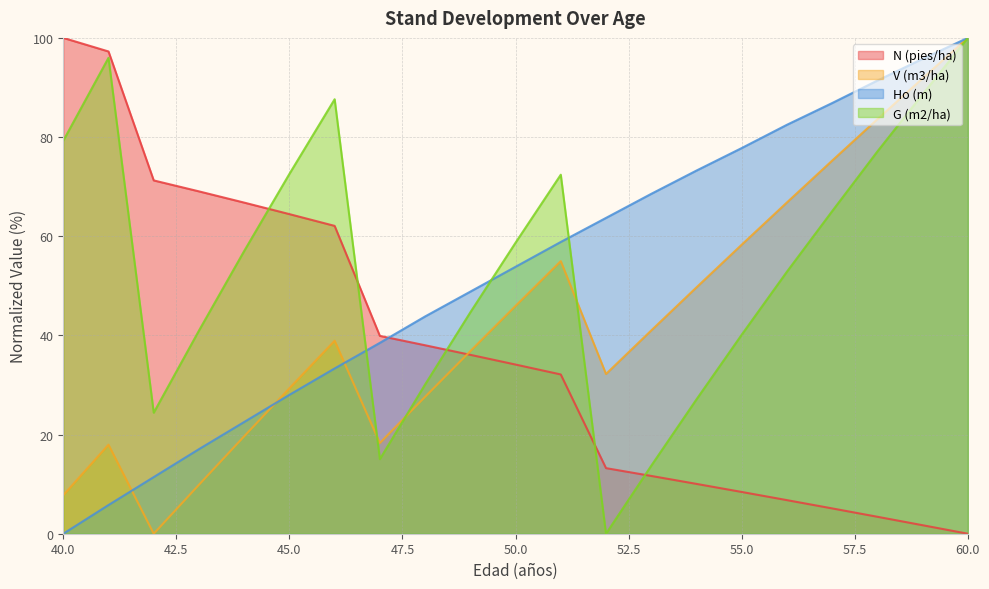

What are all the series names shown in the legend?

N (pies/ha), V (m3/ha), Ho (m), G (m2/ha)